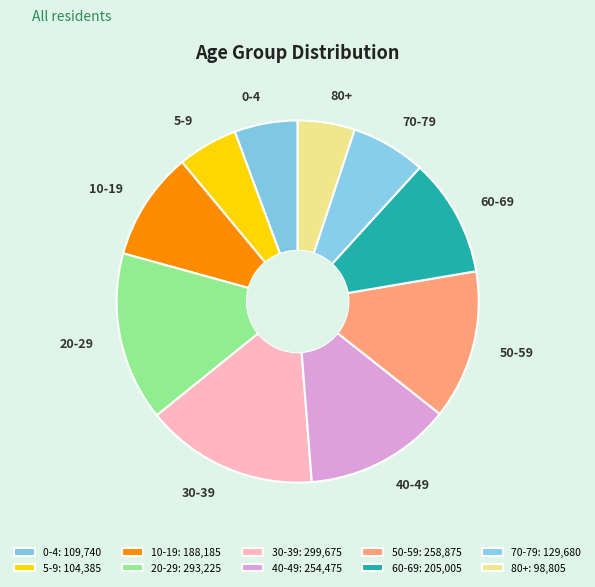

Does 0-4 represent more than half of the total?

No